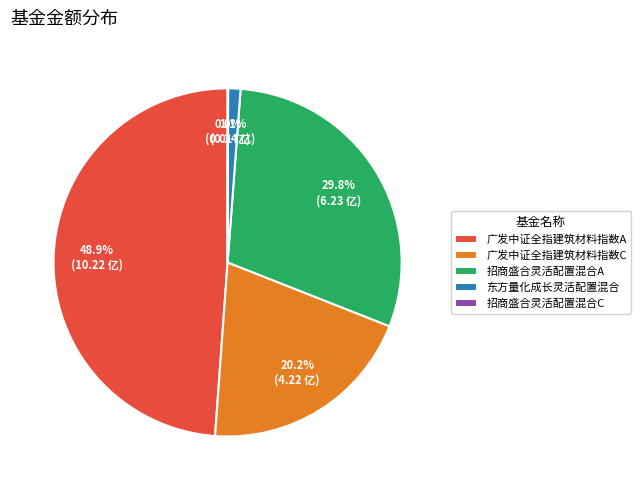

Which category has the biggest portion of the pie?

广发中证全指建筑材料指数A